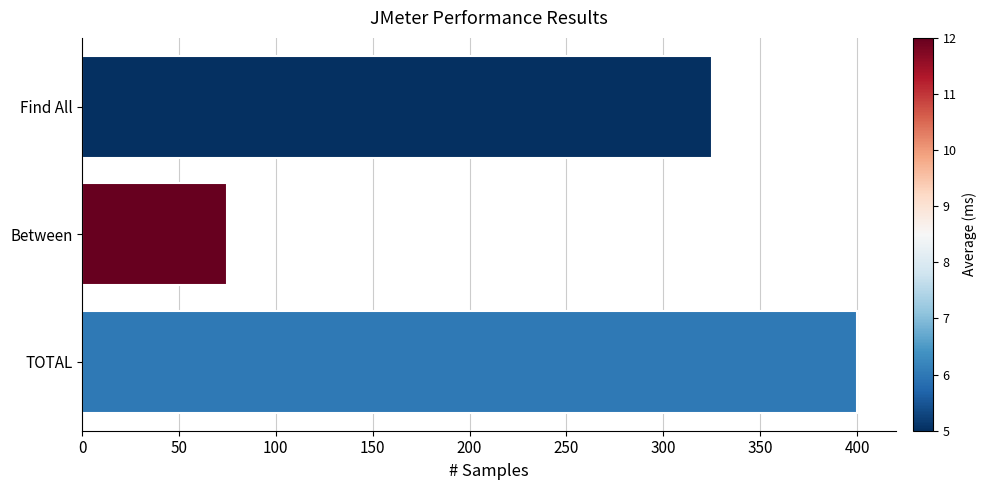

How many data points does each series have?

3